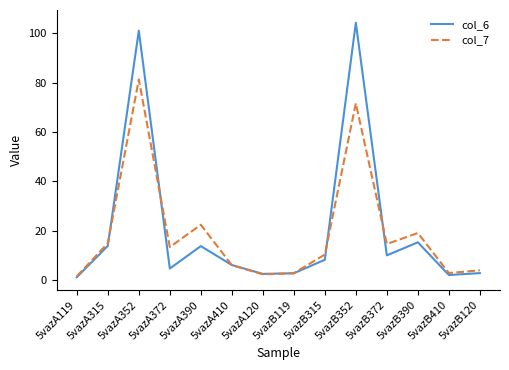

What is the smallest value displayed?

1.1